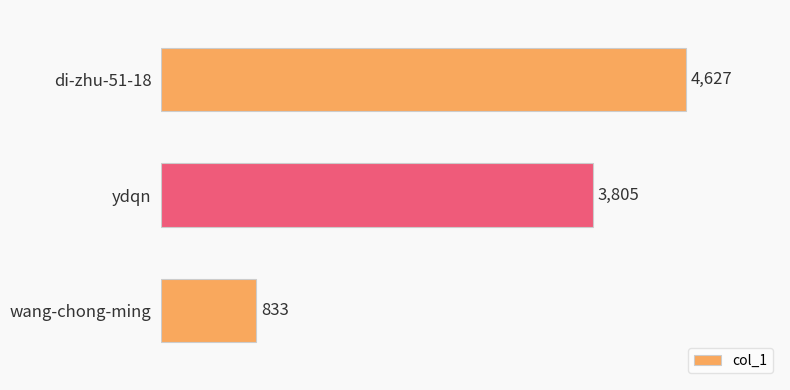

Is it true that the value at ydqn is 5836?

False